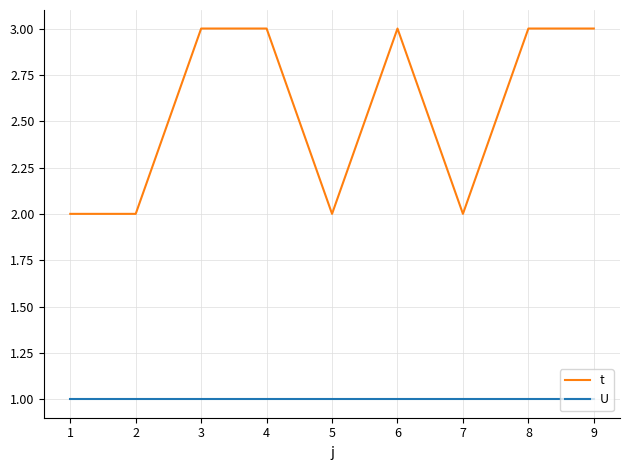

Reading left to right, what are all the values shown in this chart?

t: 2	2	3	3	2	3	2	3	3
U: 1	1	1	1	1	1	1	1	1